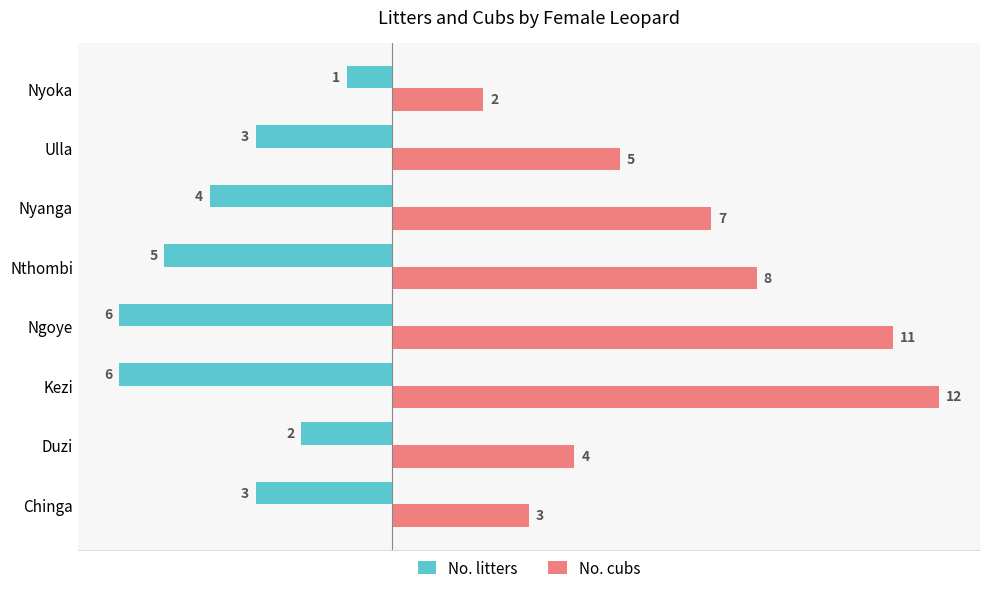

What is the sum of all No. litters values?

-30